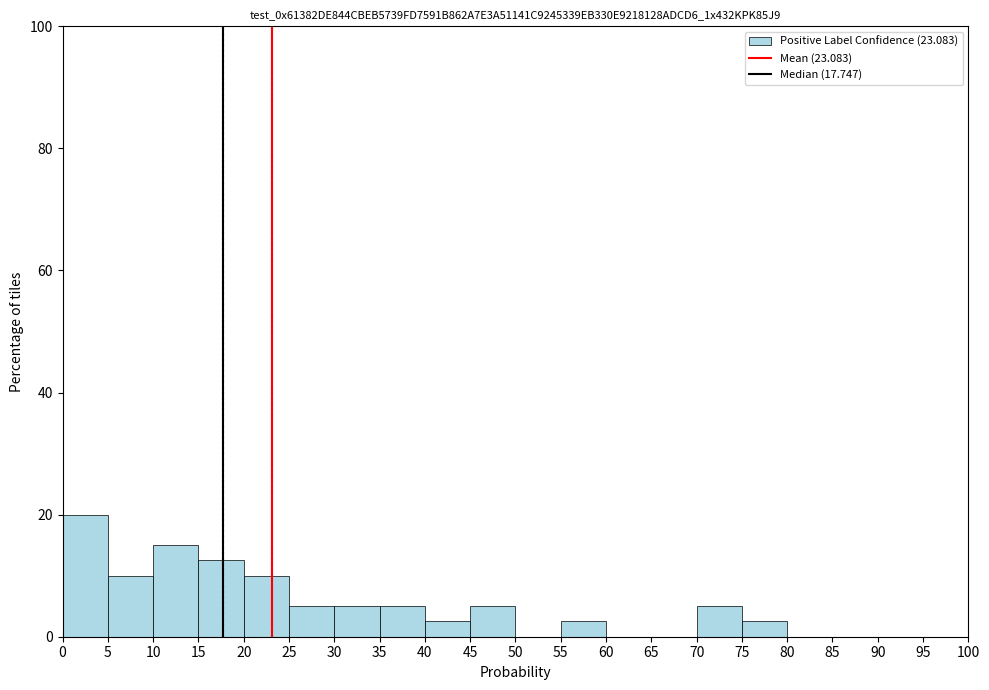

Which range on the x-axis has the tallest bar?

0 to 5